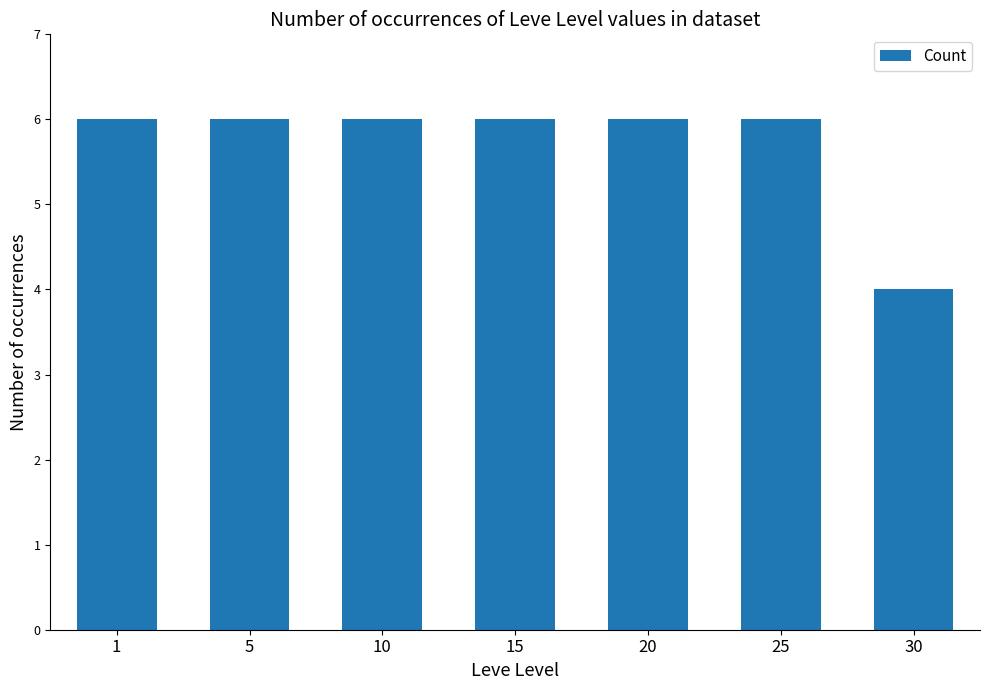

What is the value of the 2nd bar from the left?

6